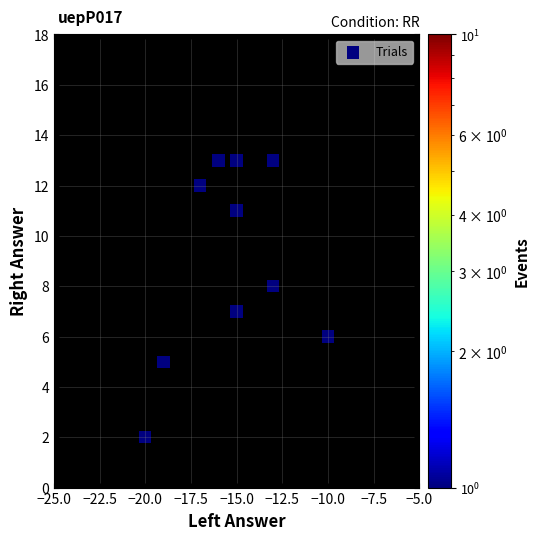

What is the range of Y values (max minus min)?

11